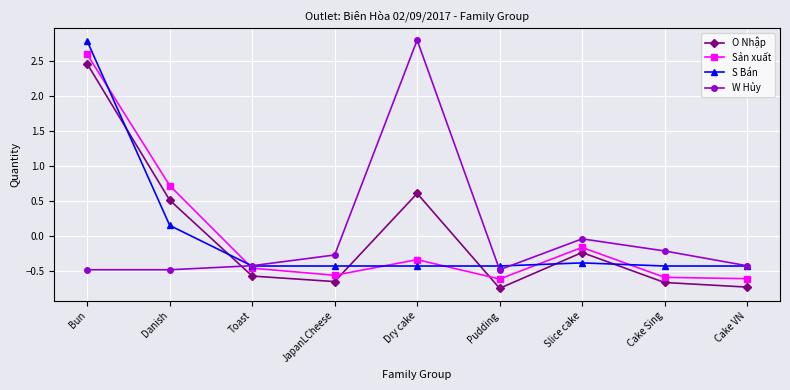

How many values in Sản xuất are above zero?

2